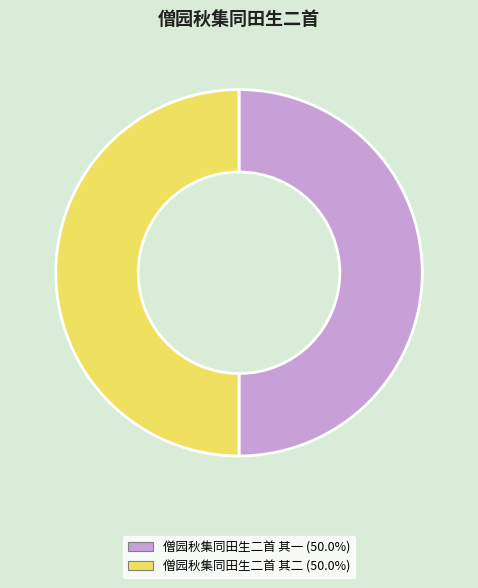

Is the sum of 僧园秋集同田生二首 其一 and 僧园秋集同田生二首 其二 greater than half?

Yes